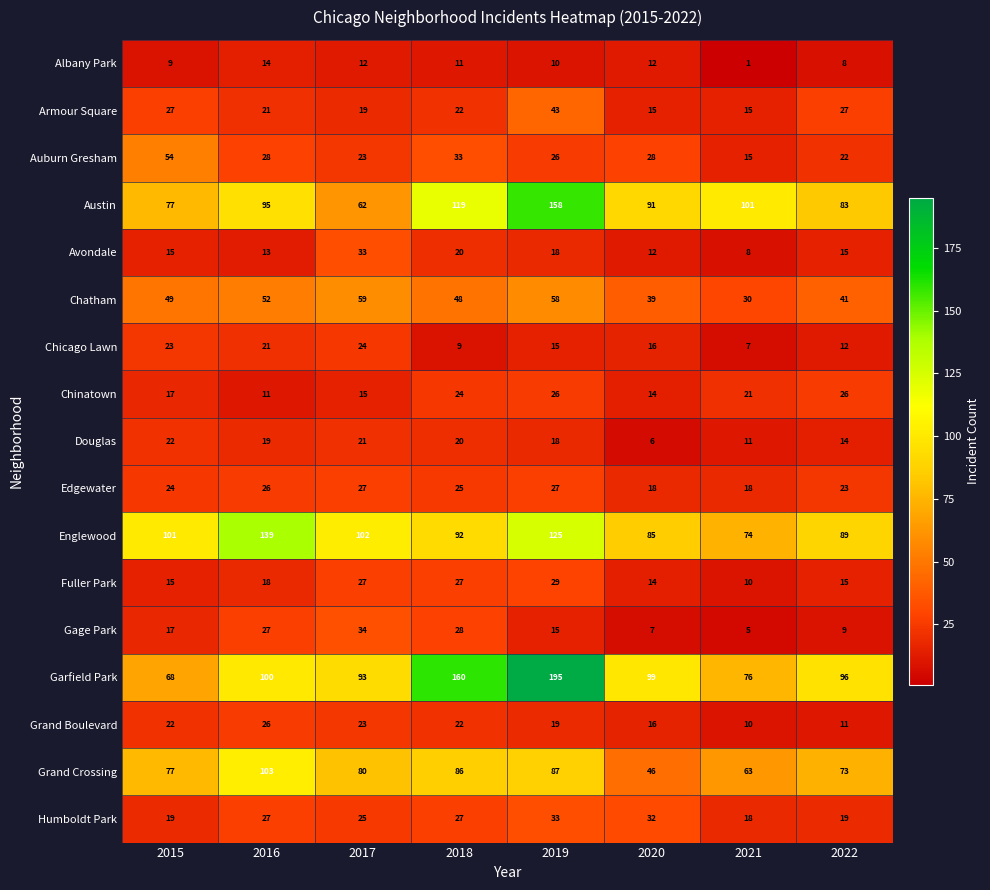

What is the sum of all Albany Park values?

77